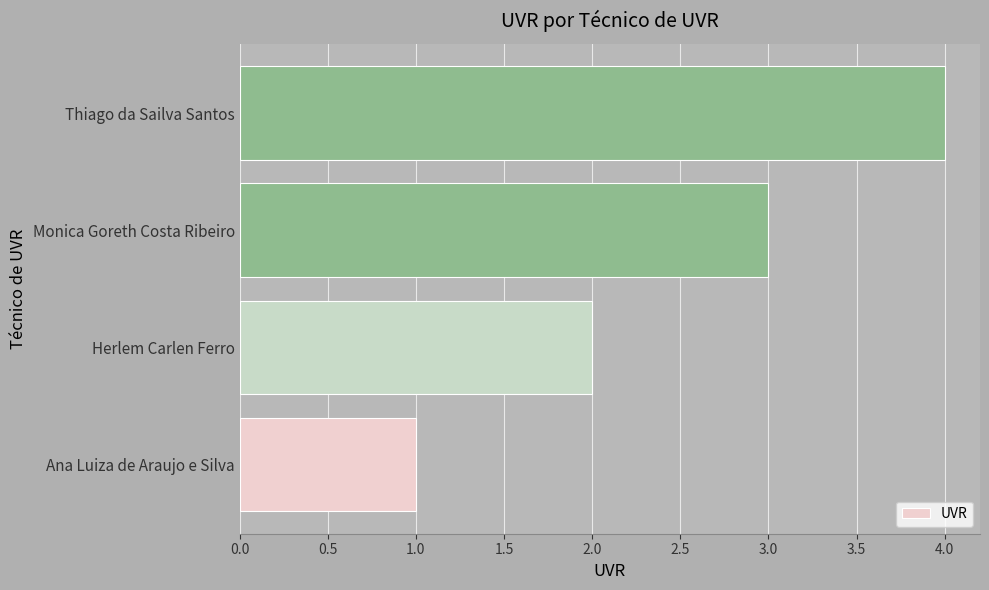

What is the maximum value shown in the chart?

4